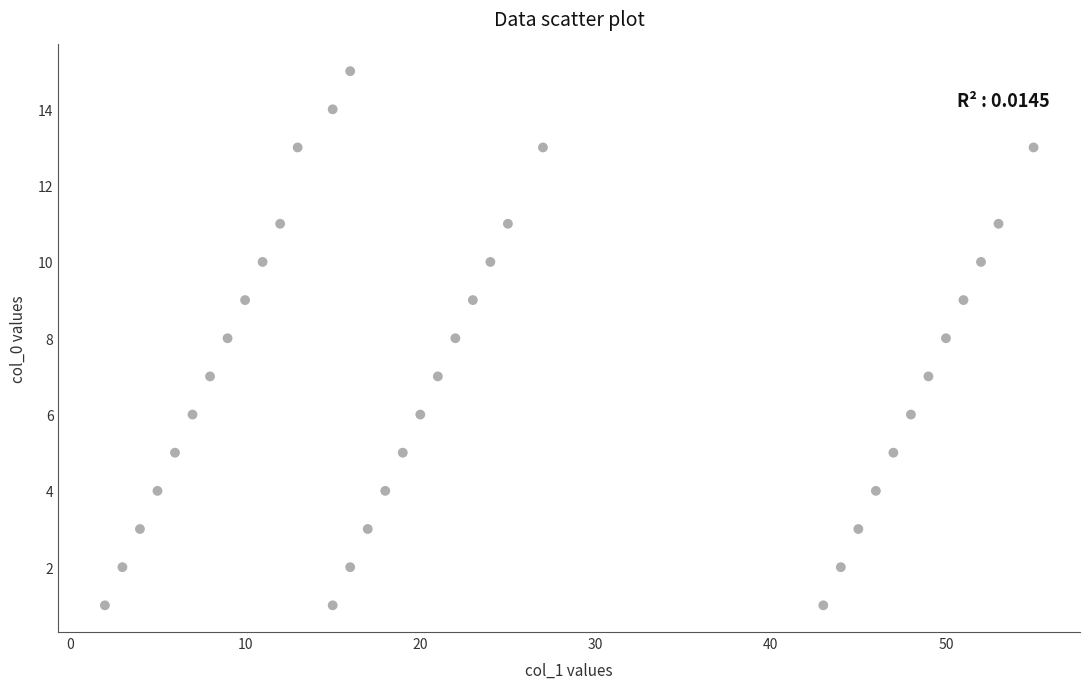

What is the range of X values (max minus min)?

53